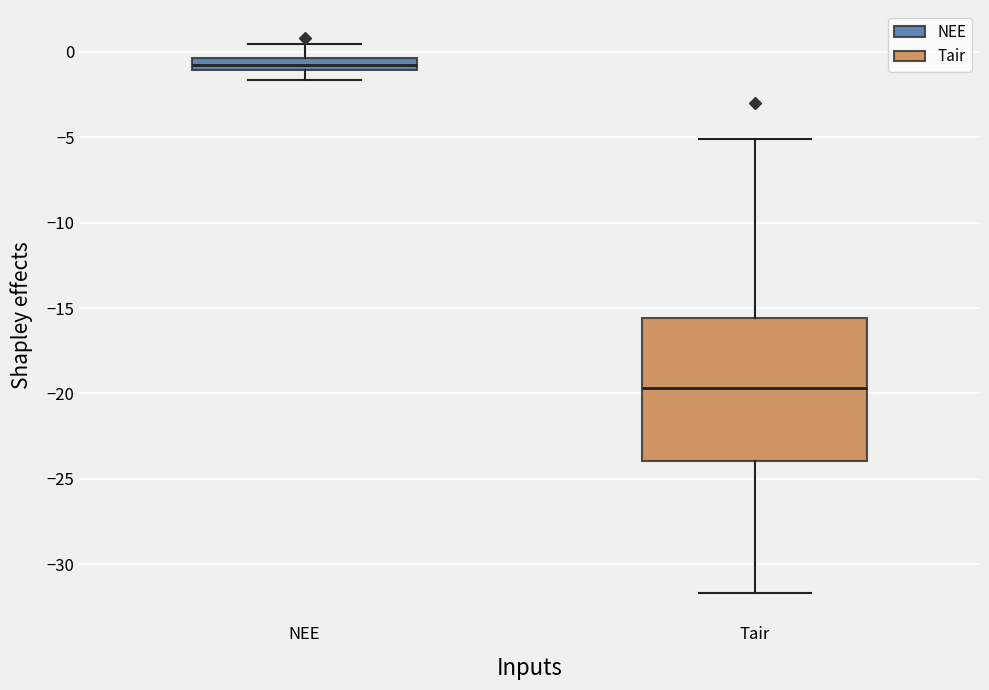

Comparing the boxes themselves (not the whiskers), which one is the tallest?

Tair